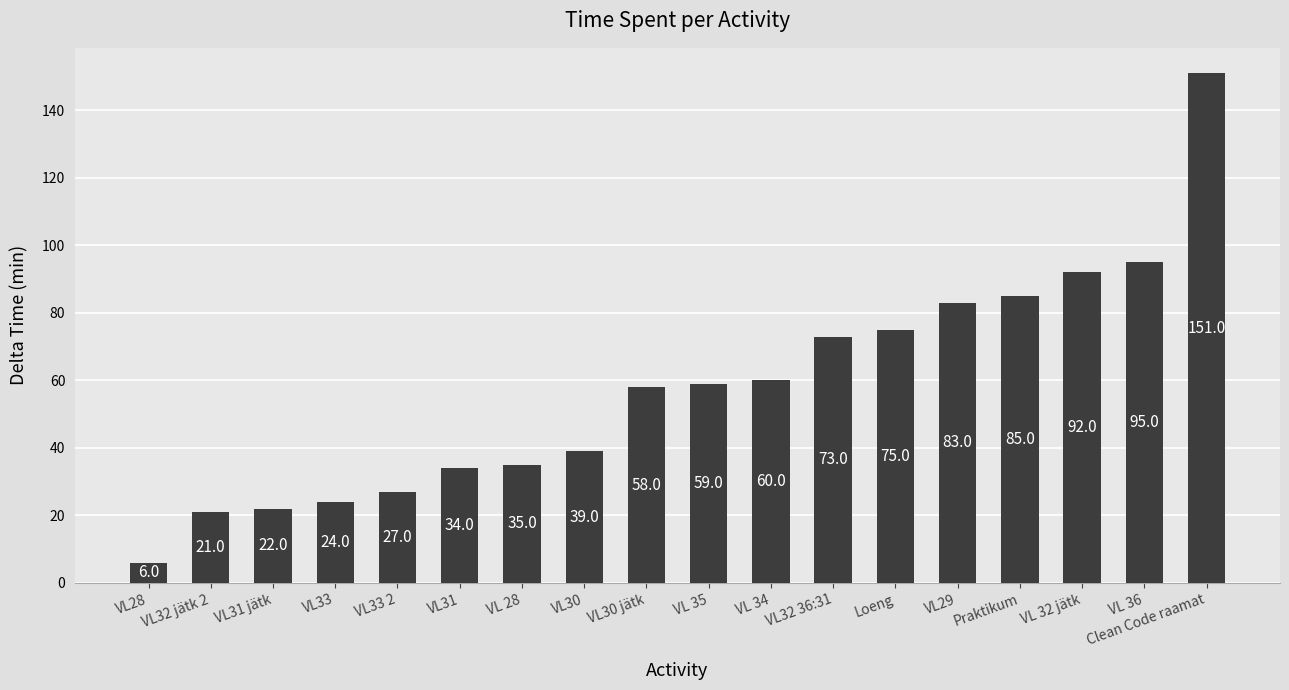

How many distinct data groups are displayed?

1